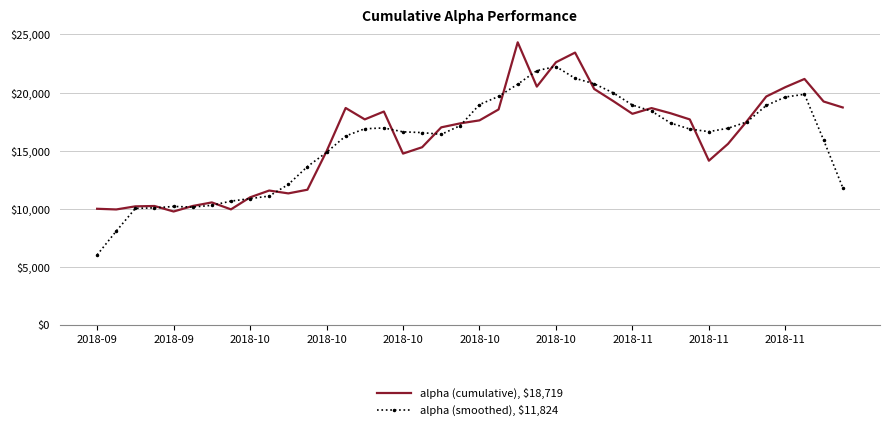

What is the highest value of the alpha (smoothed), $11,824 series?

22239.1